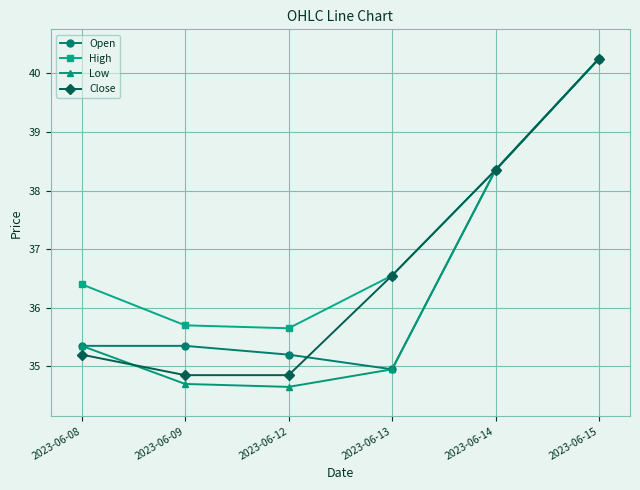

How many categories are shown in the chart?

6